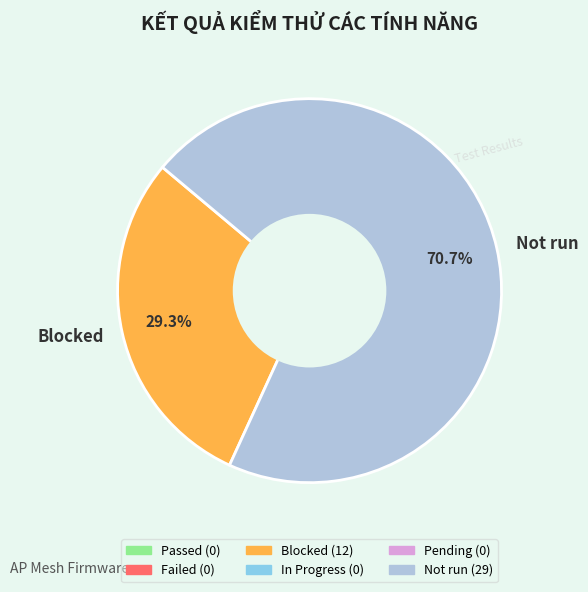

Is there a majority slice in this chart?

Yes